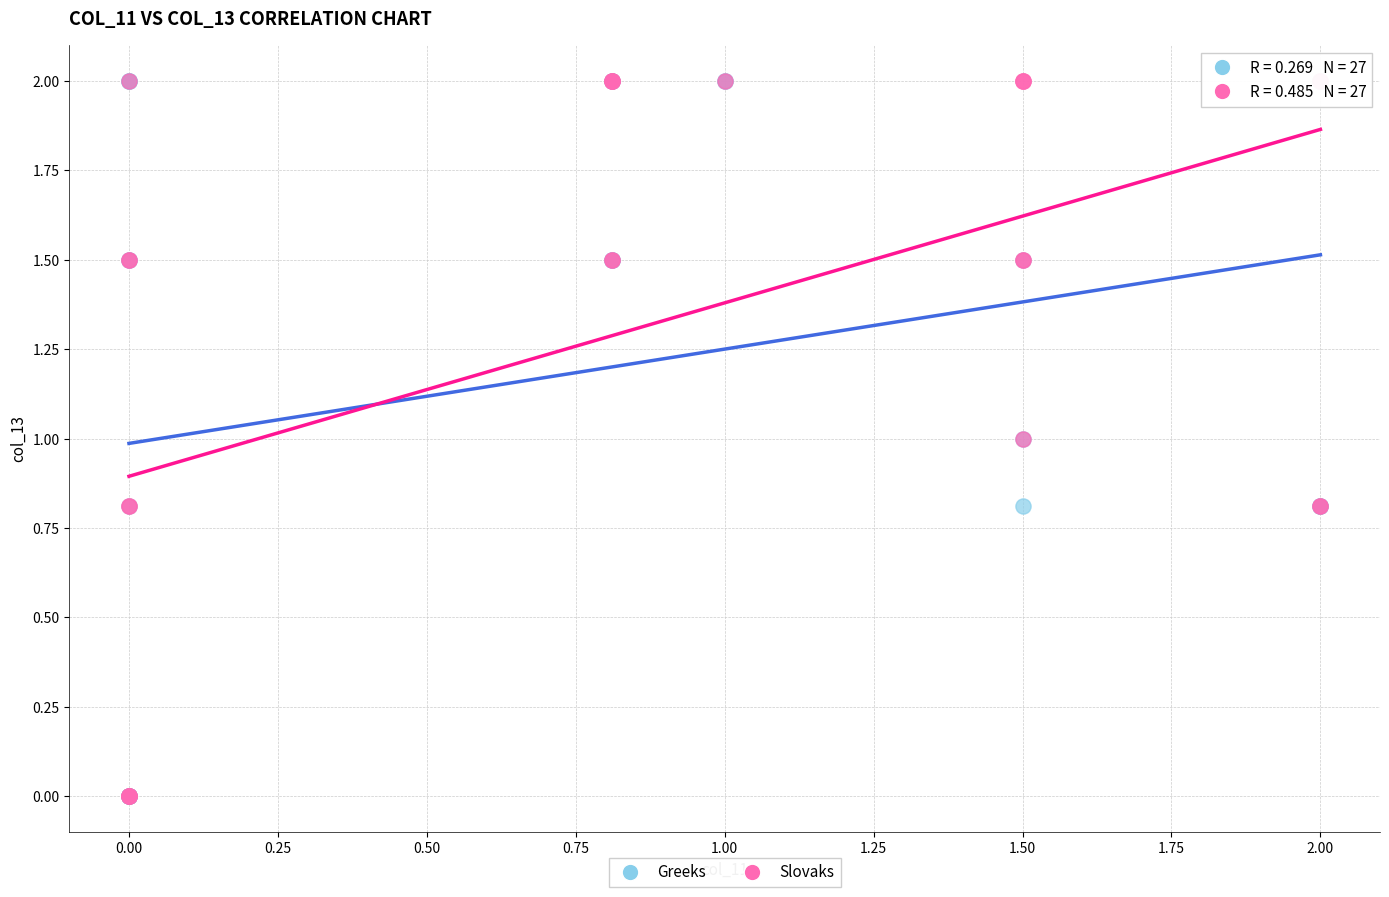

What are all the series names shown in the legend?

Greeks, Slovaks